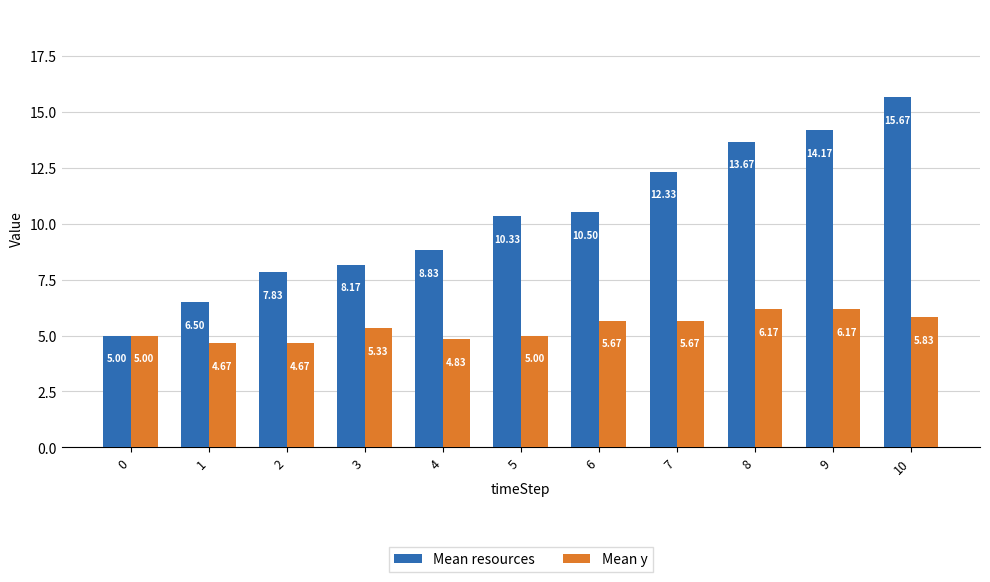

Does the chart contain stacked bars?

No